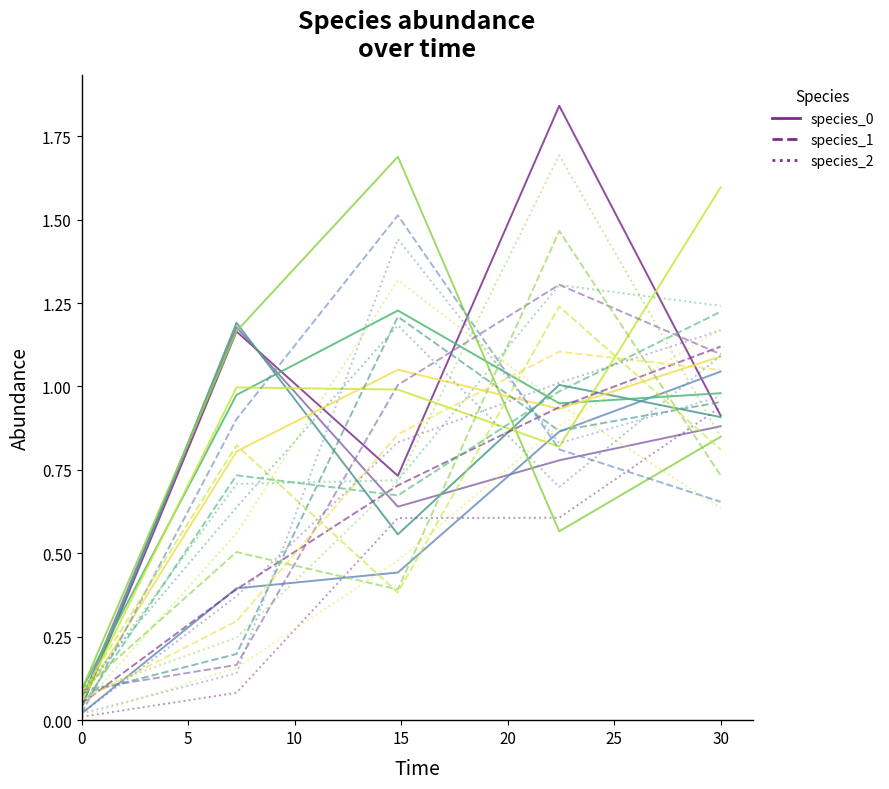

True or false: species_1 ts1 and species_2 ts1 cross at least once.

False